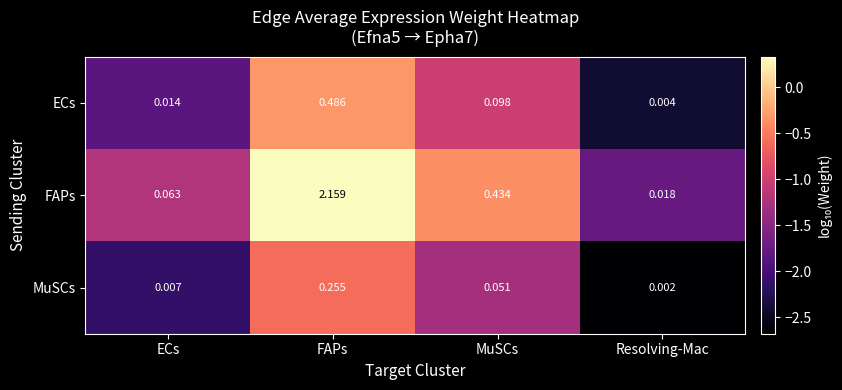

What is the total value across all series at MuSCs?

0.6